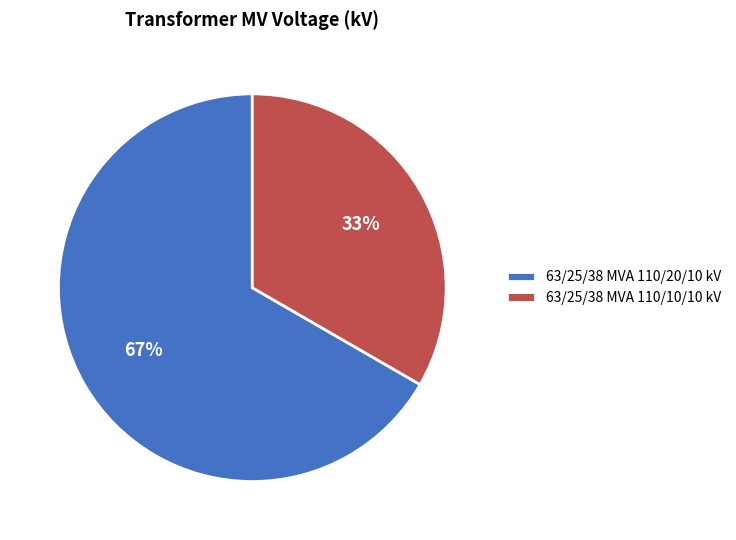

Count the number of slices in the pie.

2